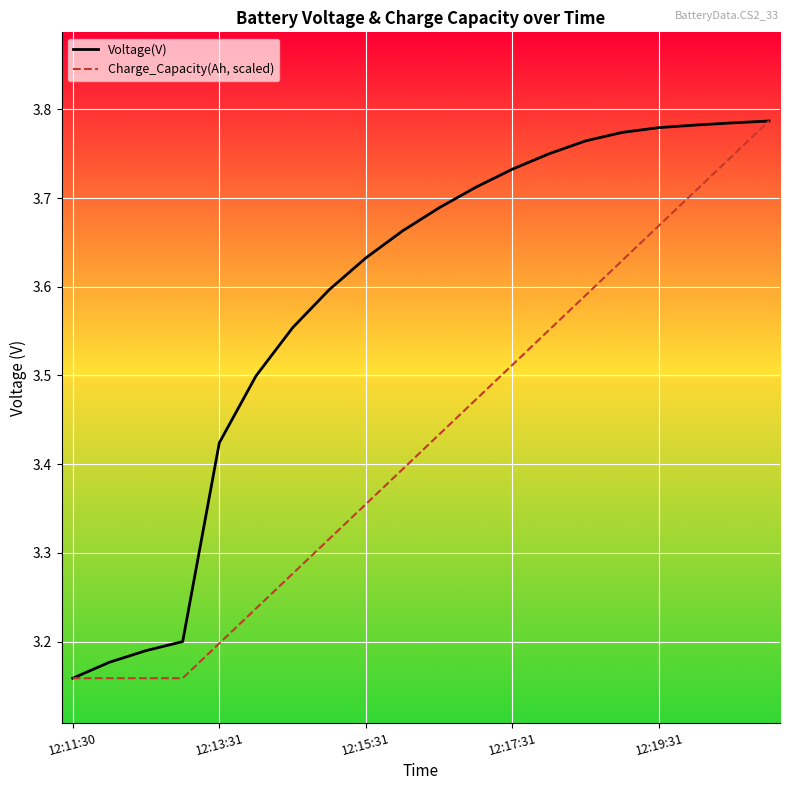

List the series in order of their overall mean, highest first.

Voltage(V), Charge_Capacity(Ah, scaled)